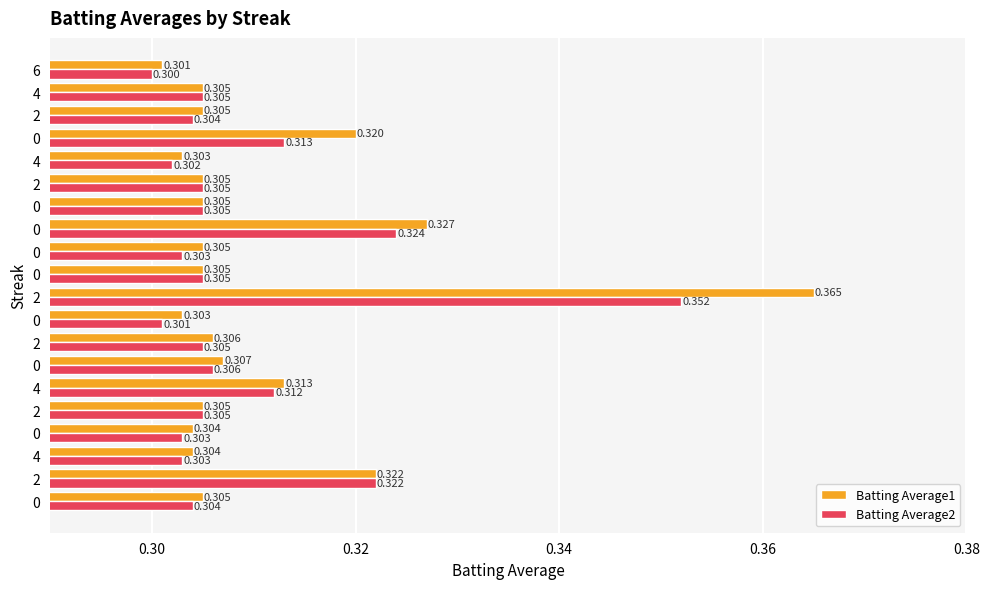

List the series in order of their overall mean, highest first.

Batting Average1, Batting Average2